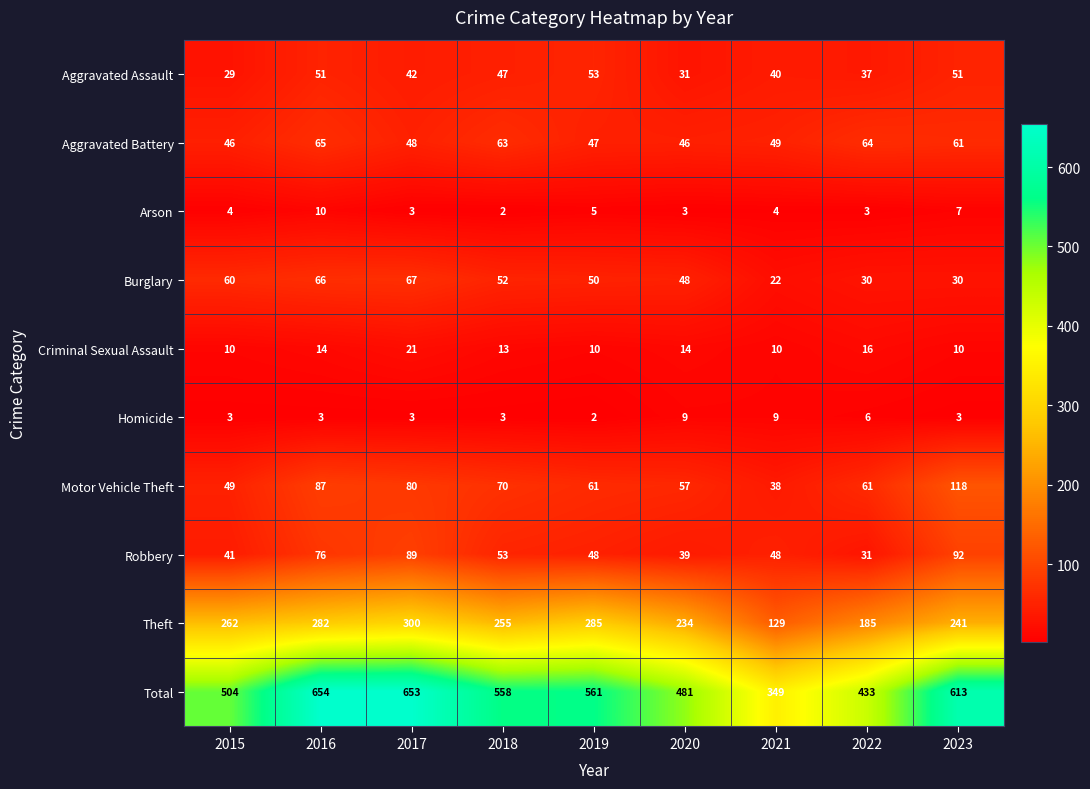

At which label does Total reach its minimum?

2021